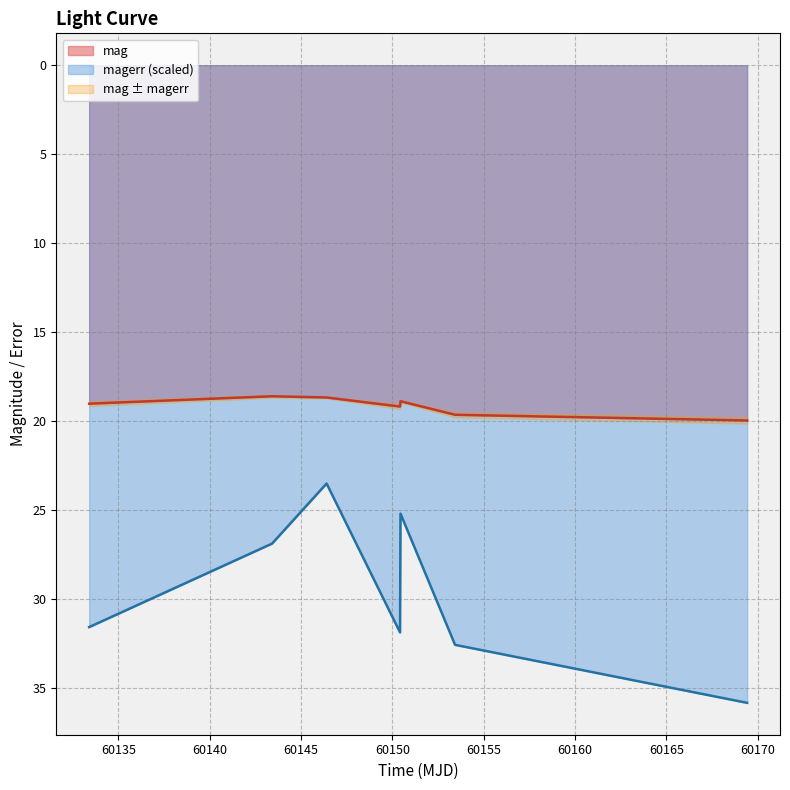

At which category does magerr reach its first local peak?

60150.4229629999